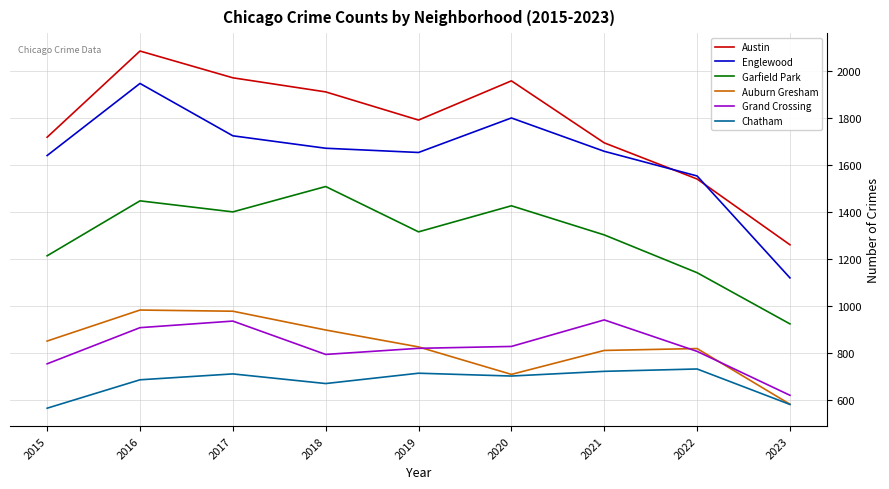

At which category is the sum across all series the highest?

2016